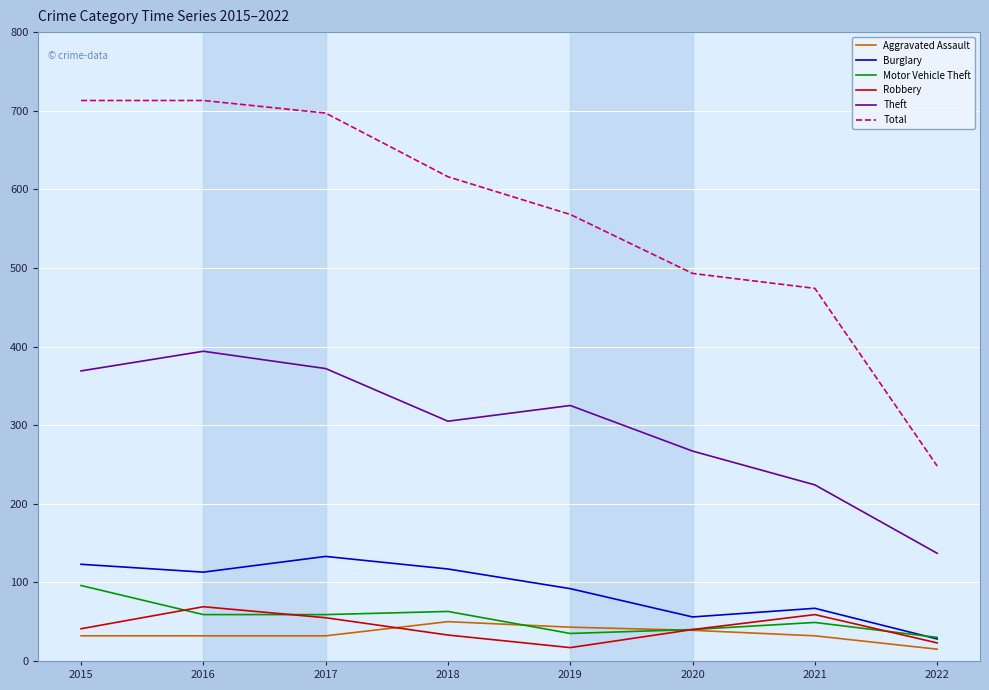

True or false: Theft and Robbery intersect in this chart.

False